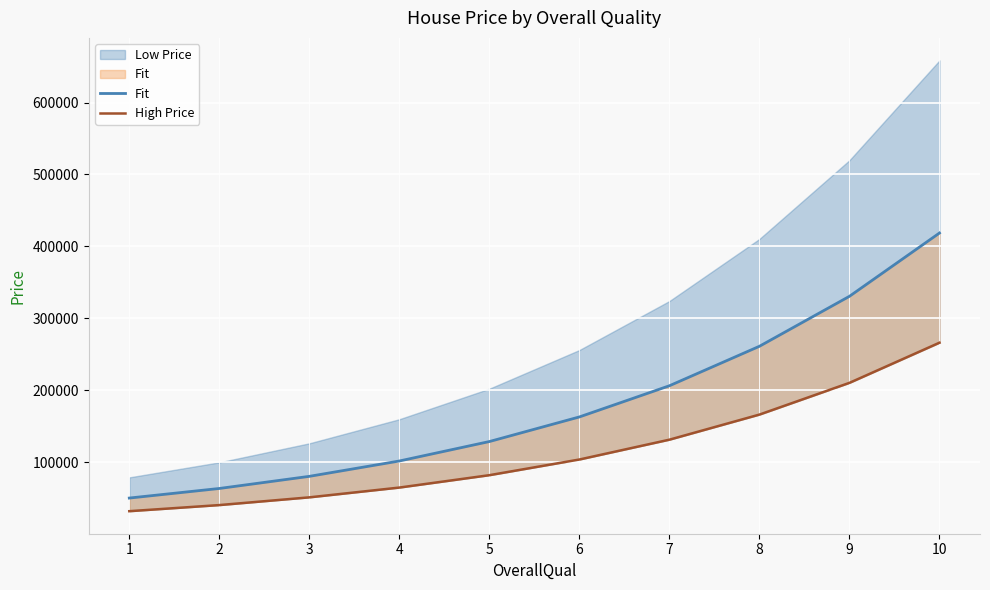

What is the value of the Fit point at the 7th from the left?

206207.9